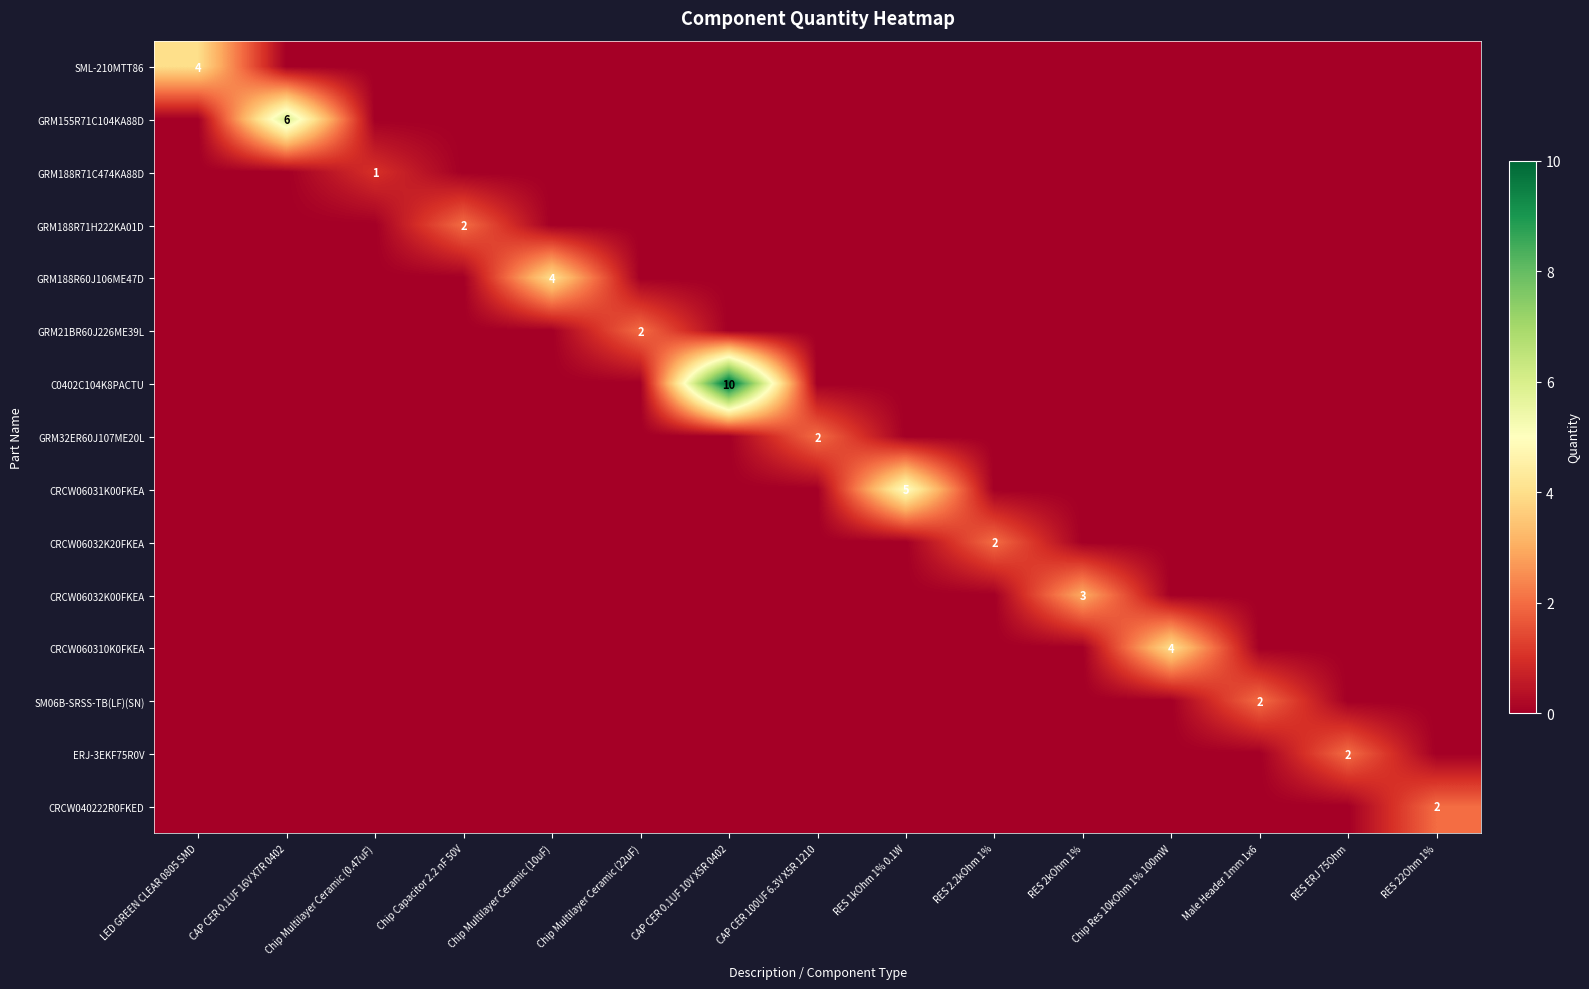

True or false: GRM188R71C474KA88D has a value of 1 at Chip Multilayer Ceramic (0.47uF).

True